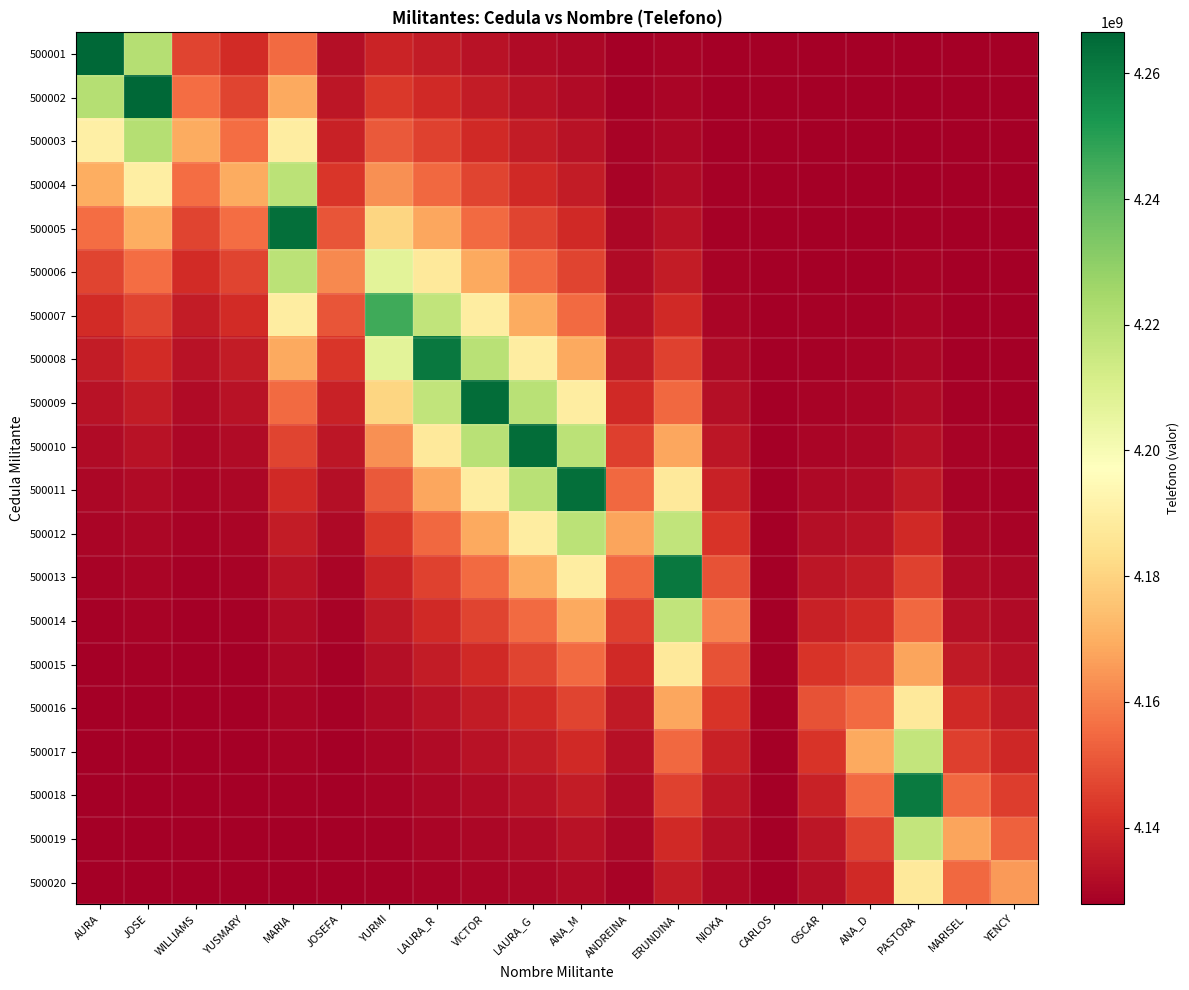

What is the smallest value displayed?

4127748452.0